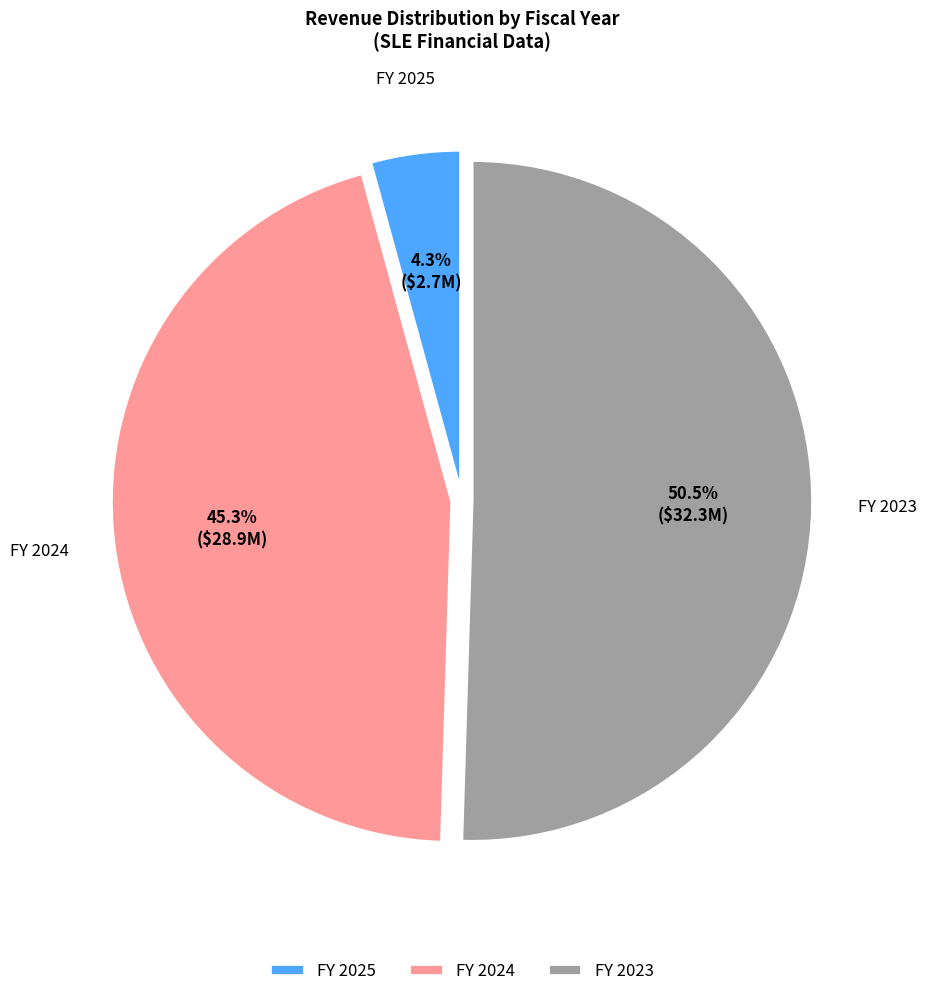

What is the ratio of the value at FY 2023 to the value at FY 2024?

1.1